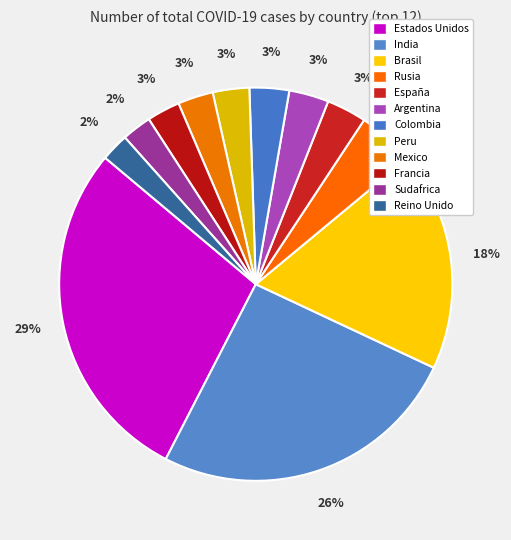

How many slices are in this pie chart?

12